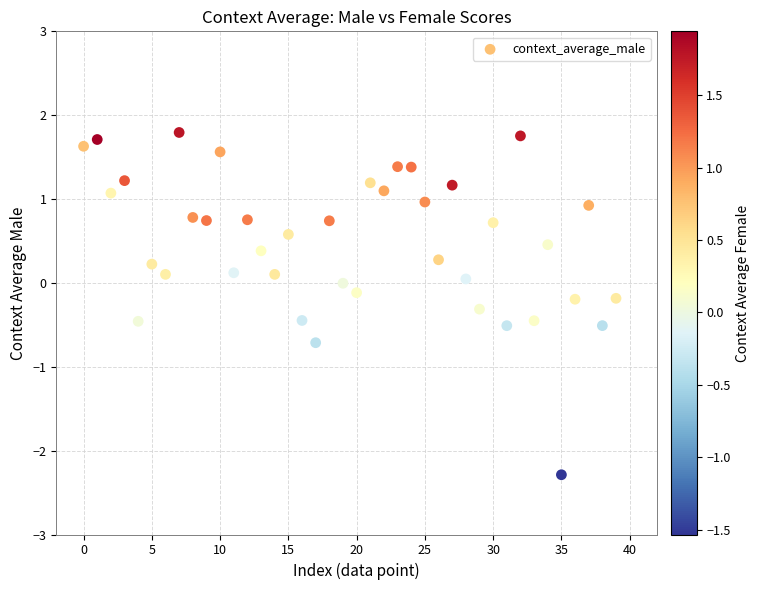

What is the range of Y values (max minus min)?

4.1